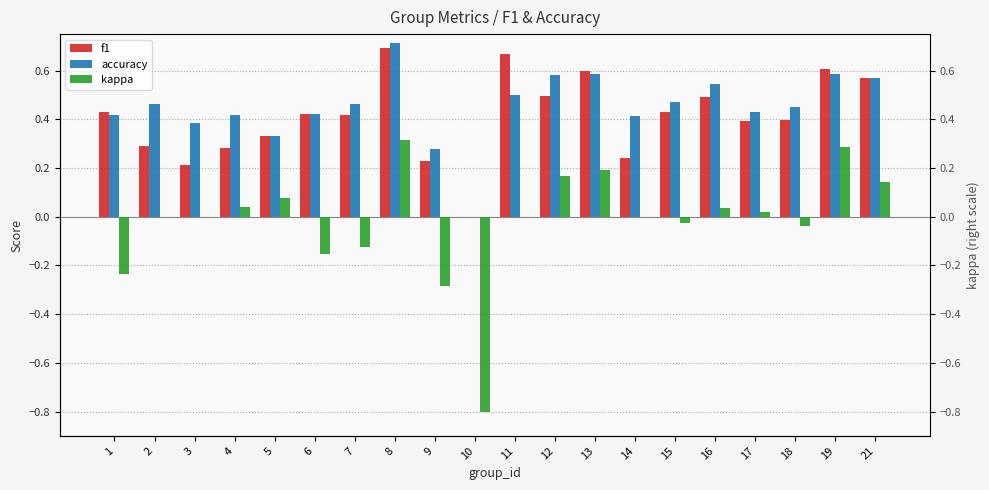

What is the difference between the highest and lowest values at 15?

0.5